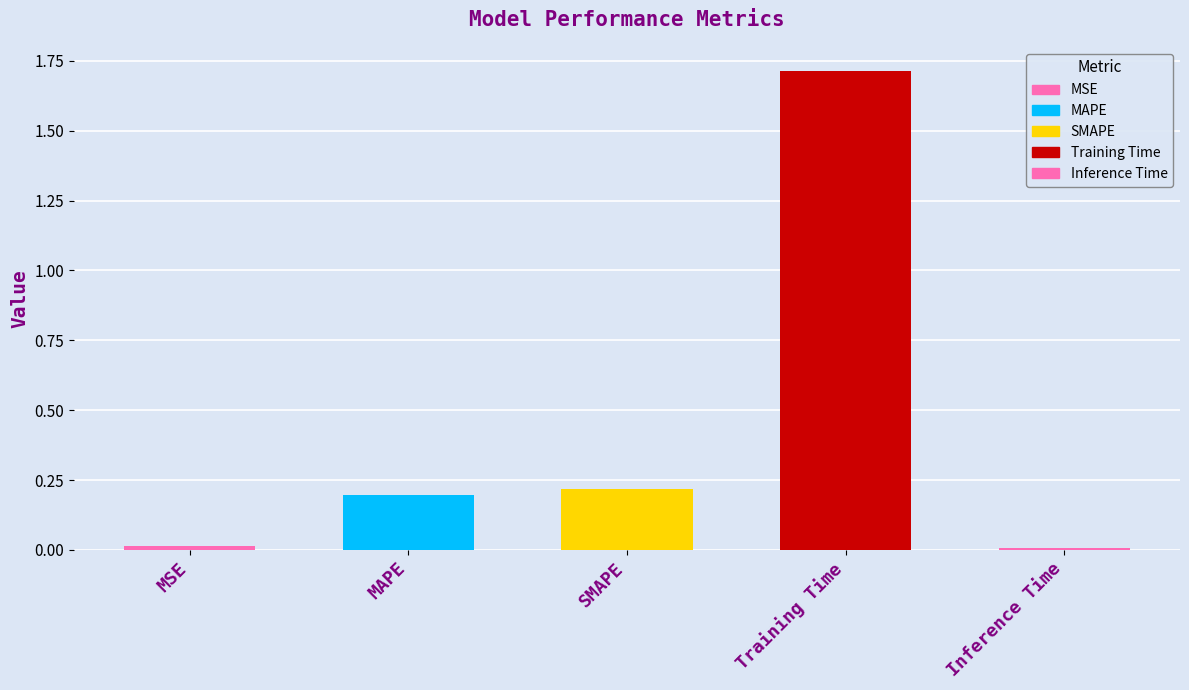

What is the value of the 4th bar from the left?

1.7